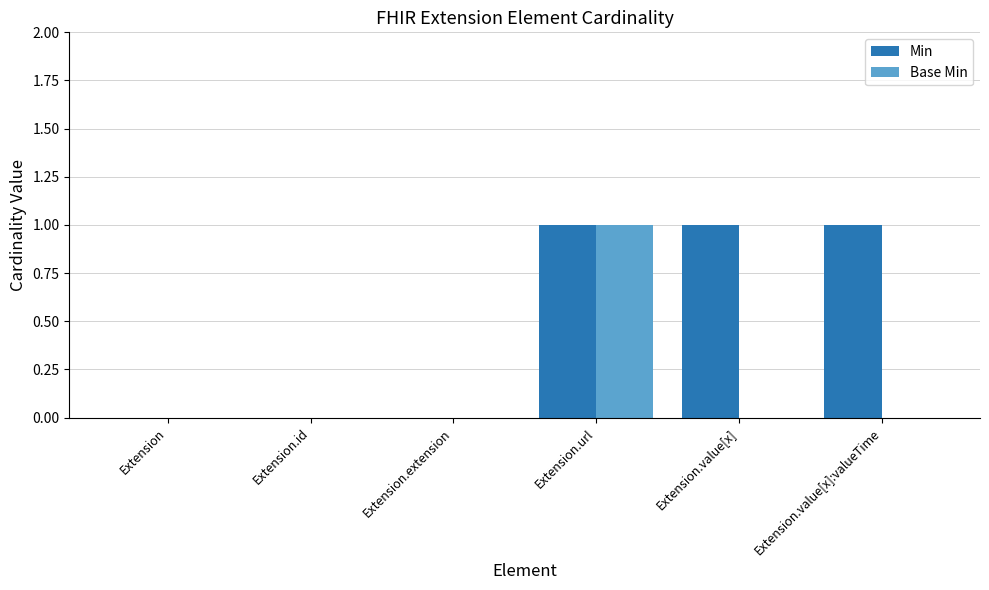

Which series changed the most between Extension.extension and Extension.value[x]:valueTime?

Min